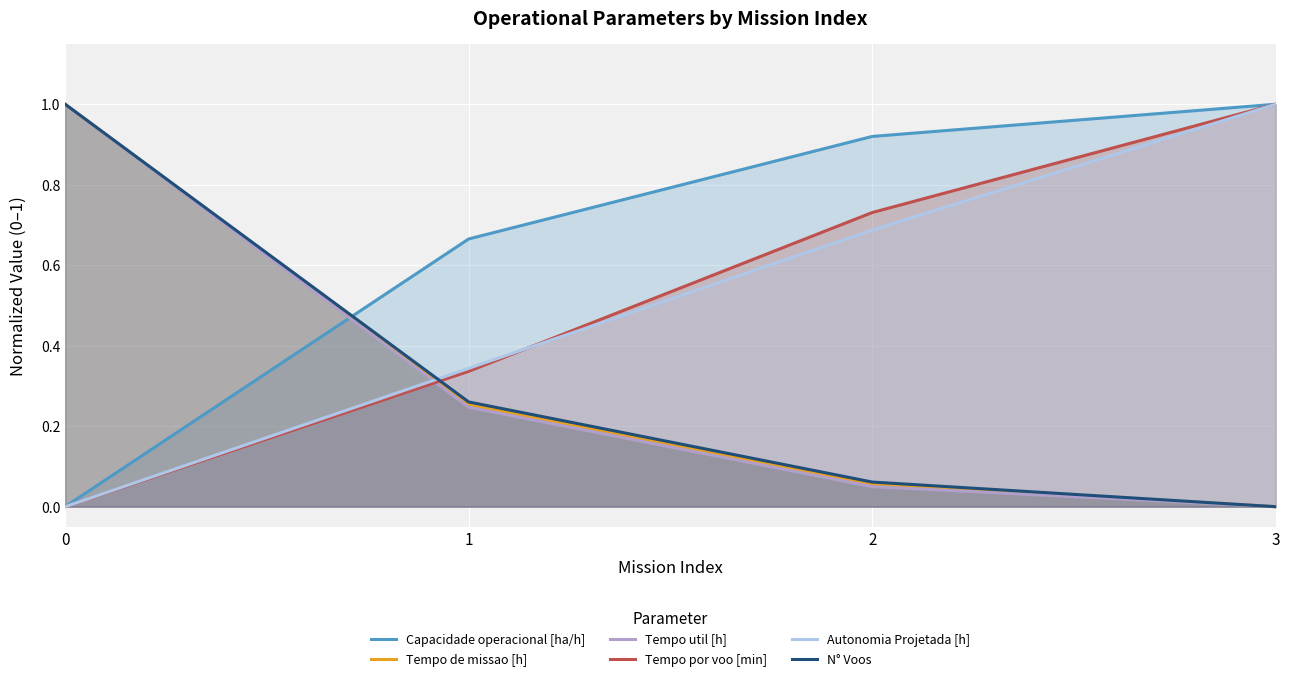

What is the greatest value displayed?

1.0